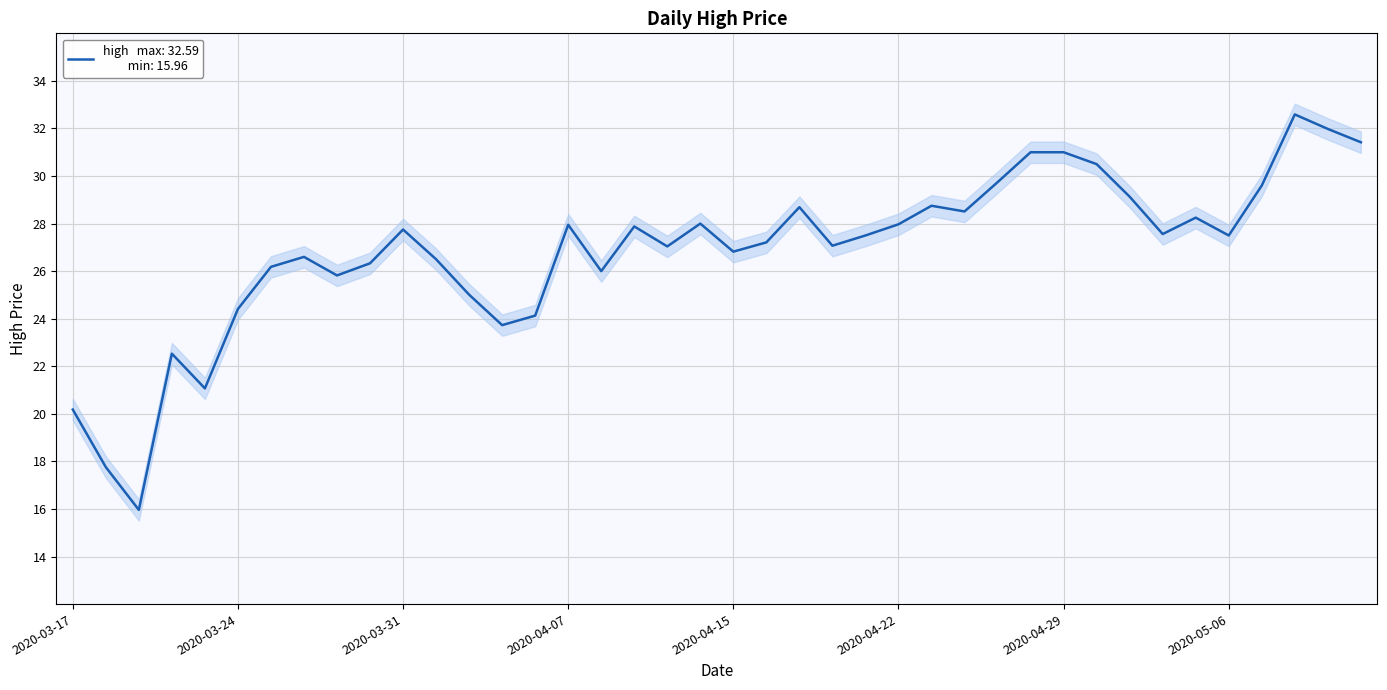

What is the label of the 14th point from the right?

2020-04-23